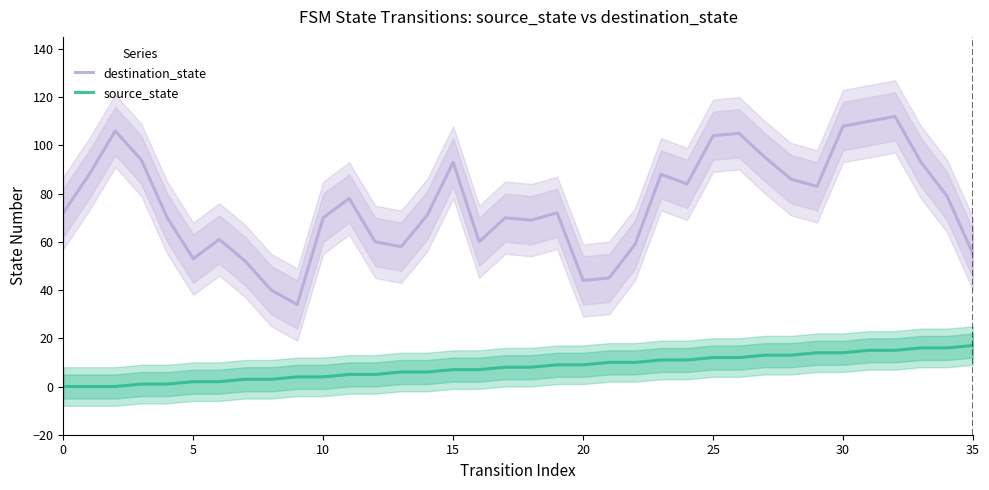

How many interior local peaks does the destination_state series have?

9